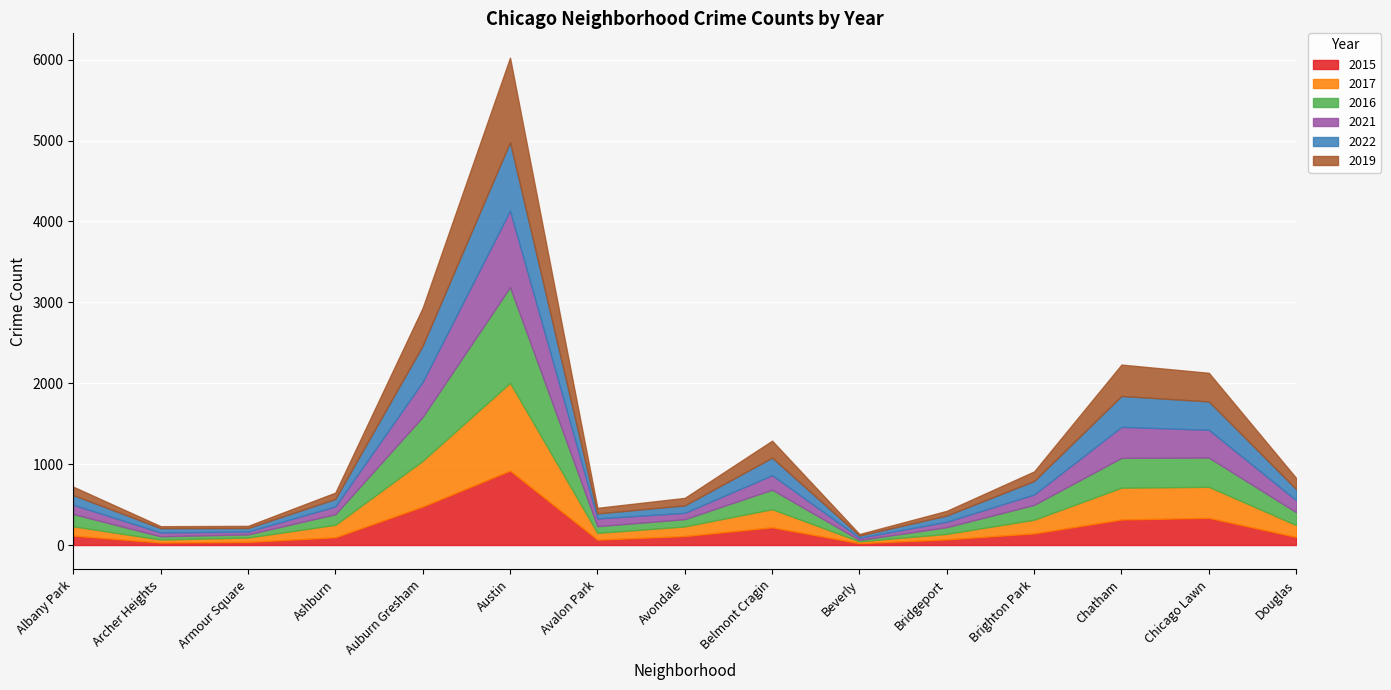

At which label does 2022 first exceed 119?

Auburn Gresham